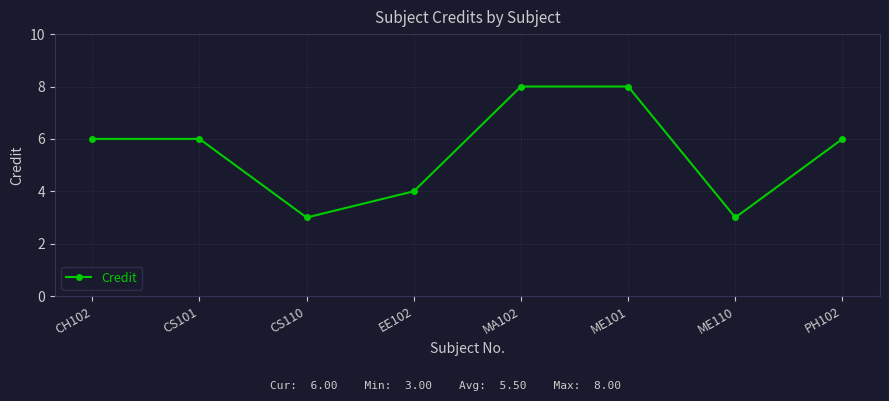

How many points are lower than both their immediate neighbors (excluding endpoints)?

2